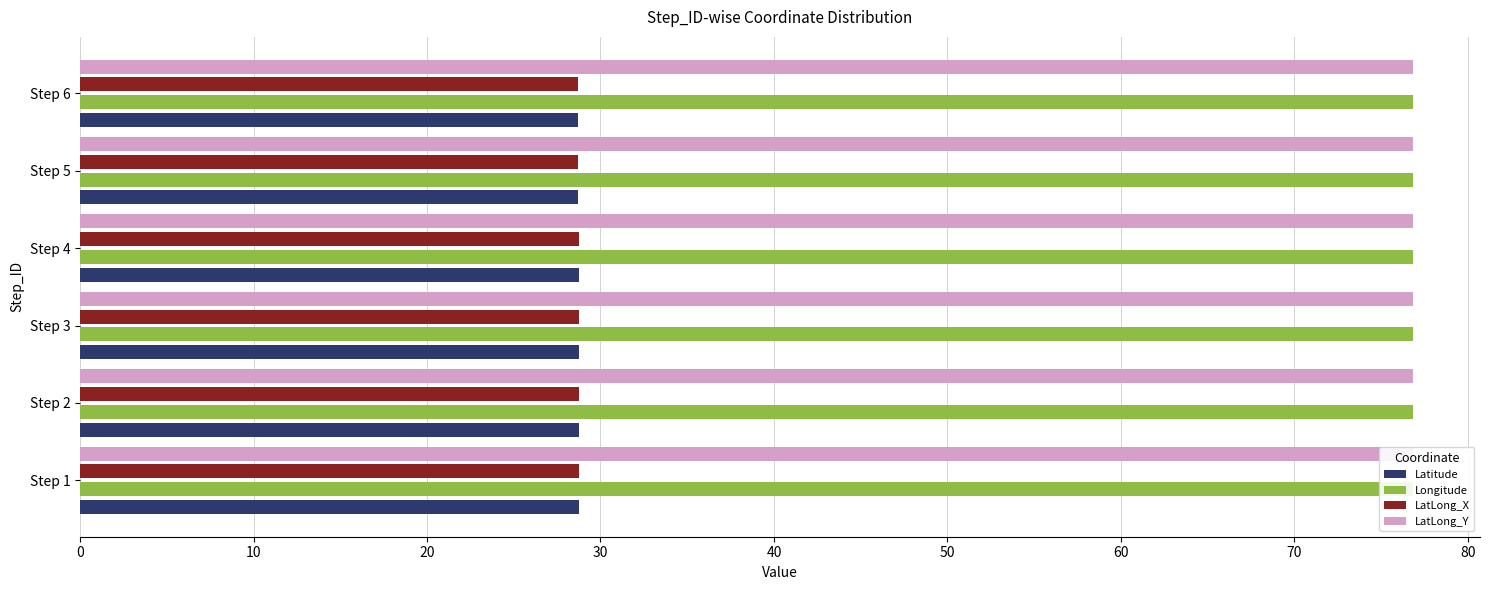

What is the total value across all series at Step 5?

211.2